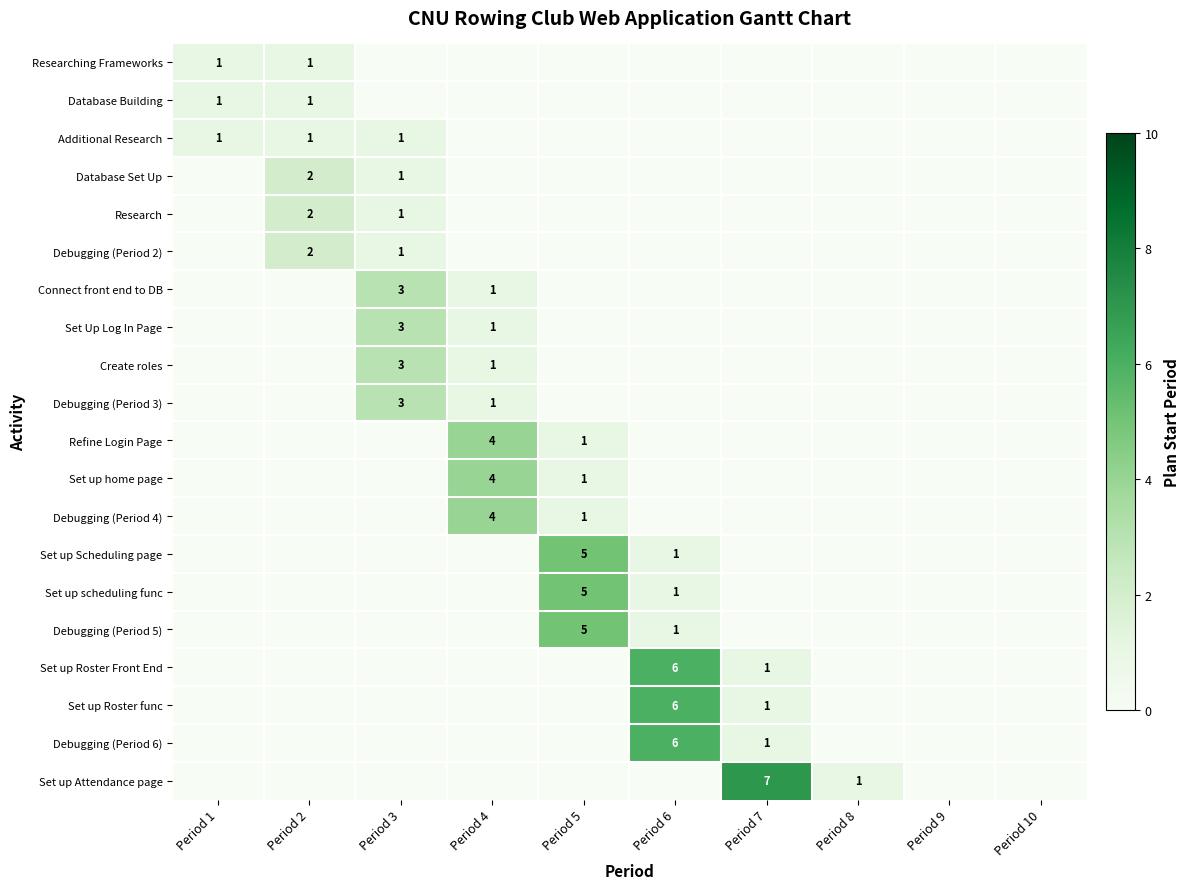

Count the Debugging (Period 3) values in the range 0 to 1.

9